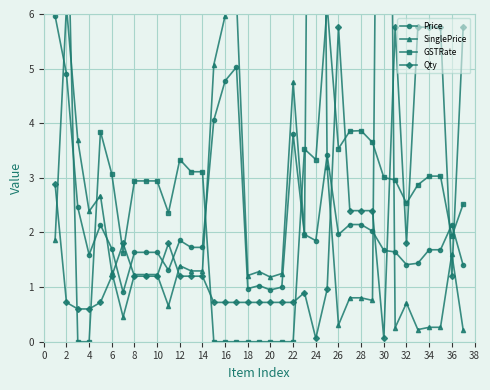

After their last crossing, which series has the higher values: Qty or Price?

Qty